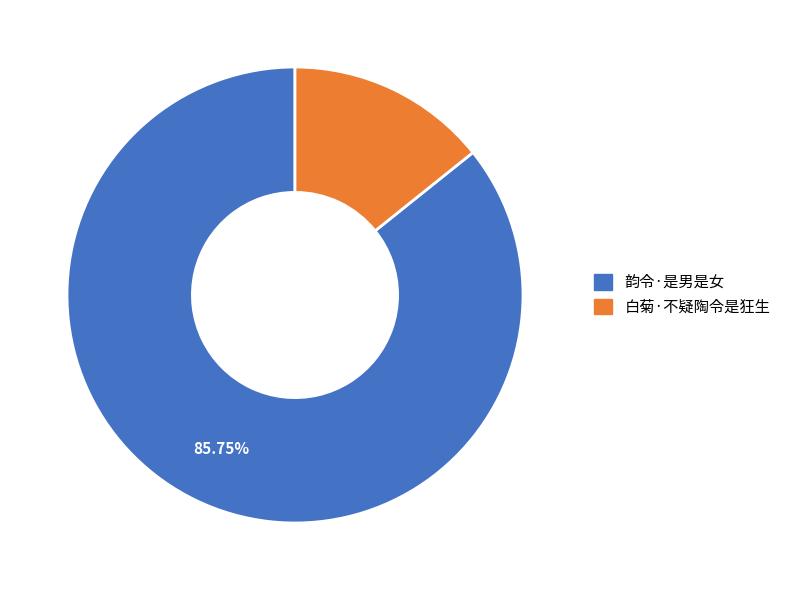

True or false: 白菊·不疑陶令是狂生 accounts for 14% of the total.

True